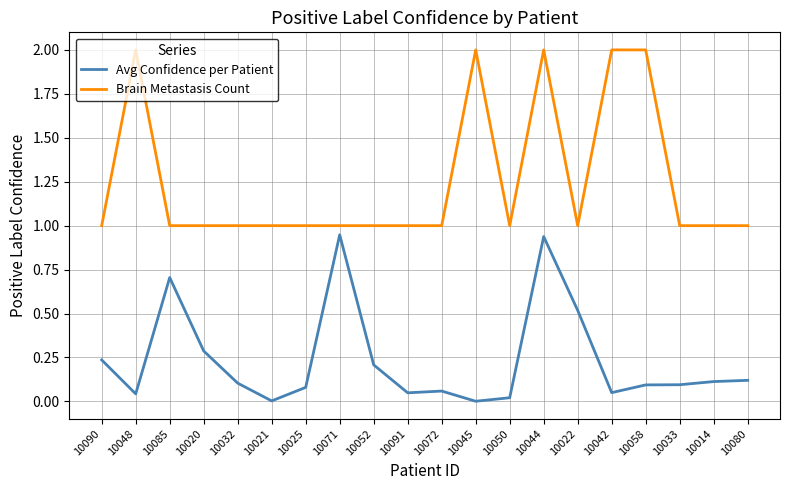

Which series changed the most between 10020 and 10021?

Avg Confidence per Patient